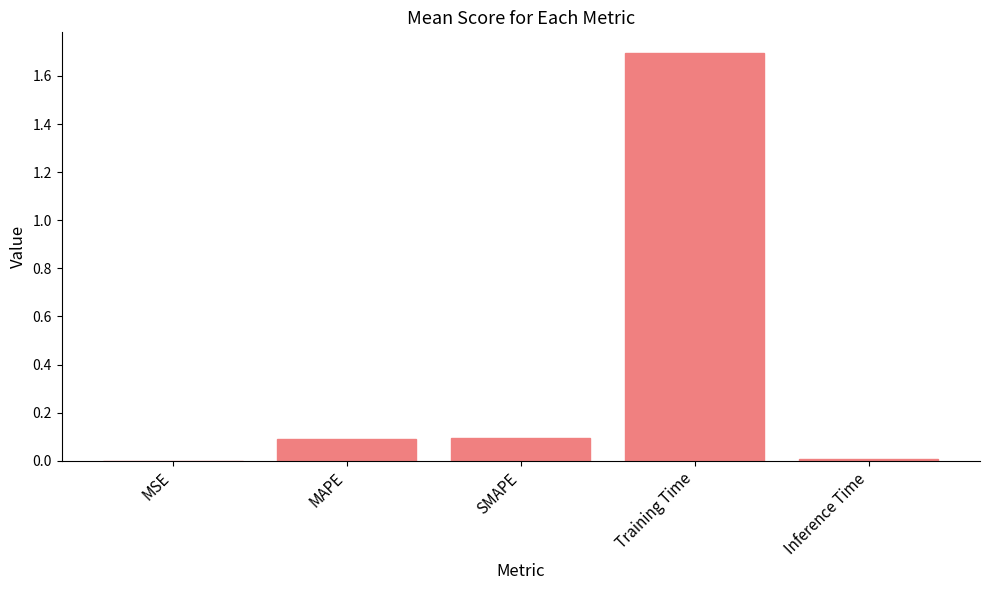

What is the maximum value shown in the chart?

1.7